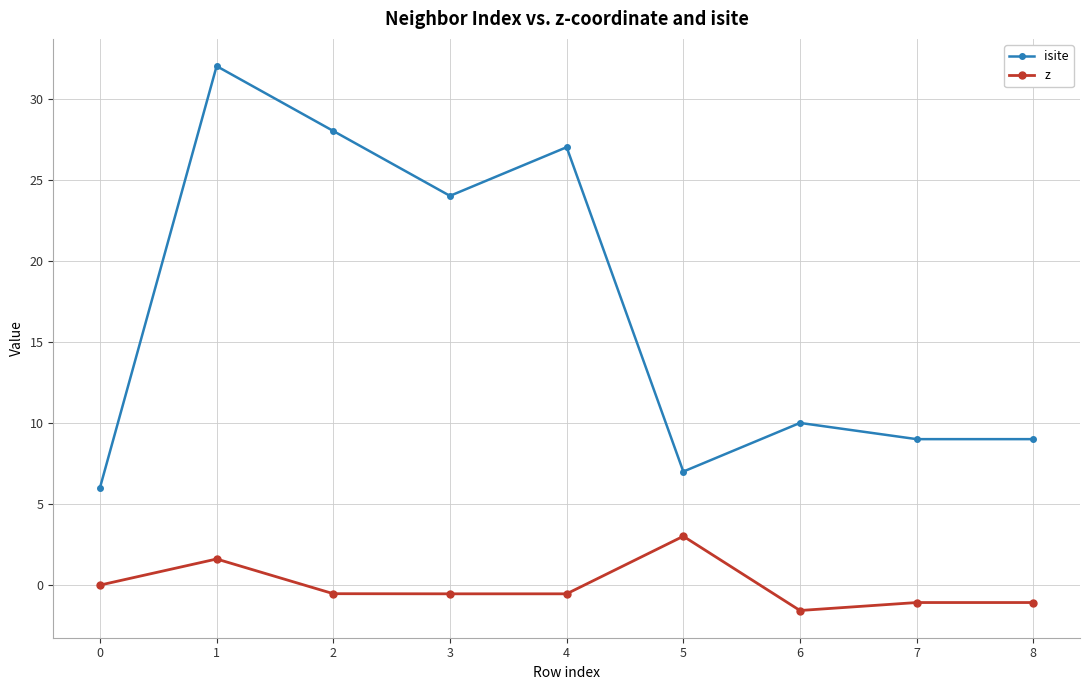

What is the minimum value shown in the chart?

-1.6